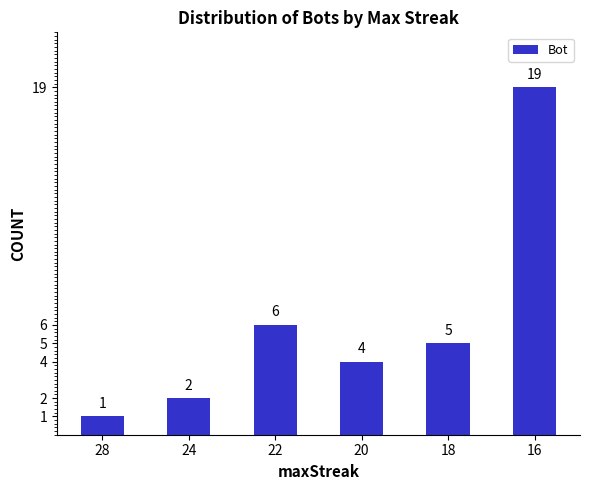

Rank the categories by value from lowest to highest.

28, 24, 20, 18, 22, 16